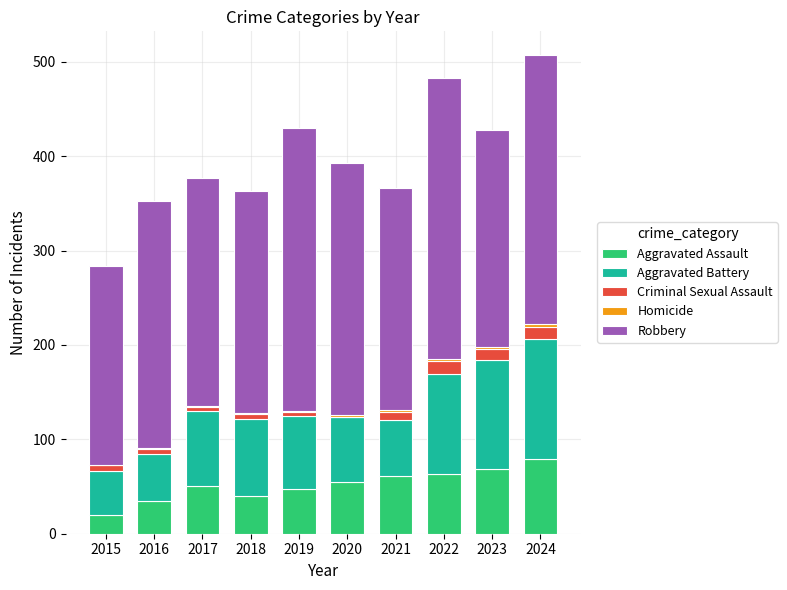

What is the sum of the Homicide values at 2024 and 2019?

4